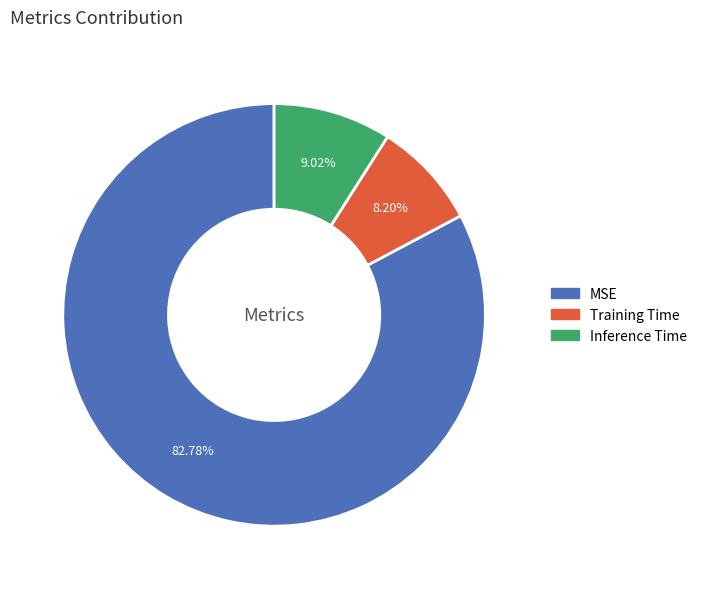

What percentage is the Inference Time slice, to the nearest percent?

9%